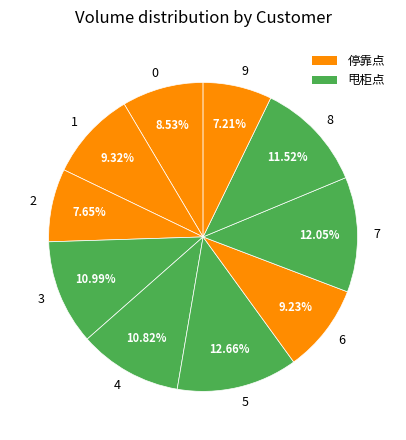

Is there any slice that represents more than half of the pie?

No